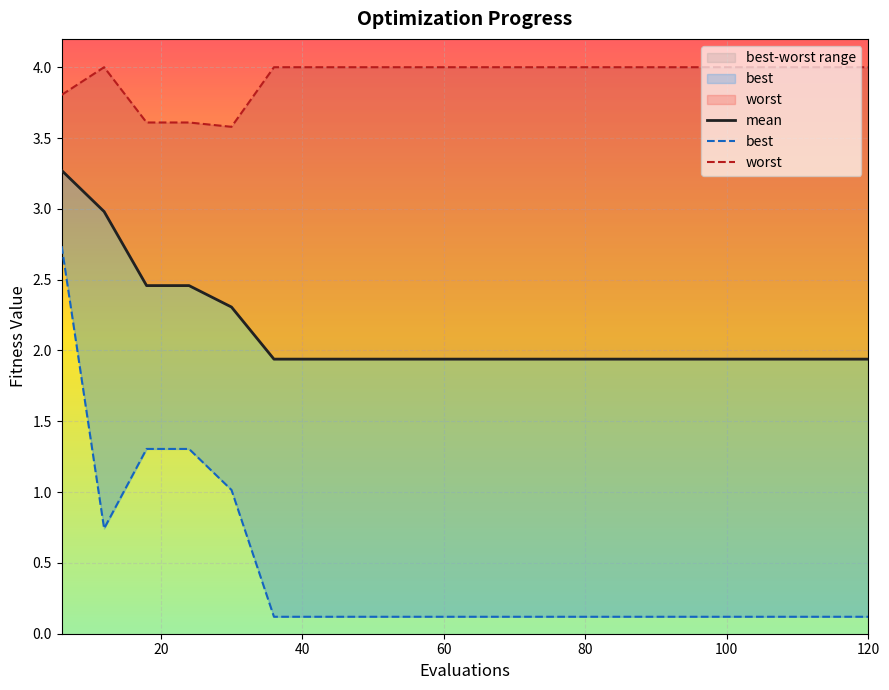

How many lines are shown in the chart?

3